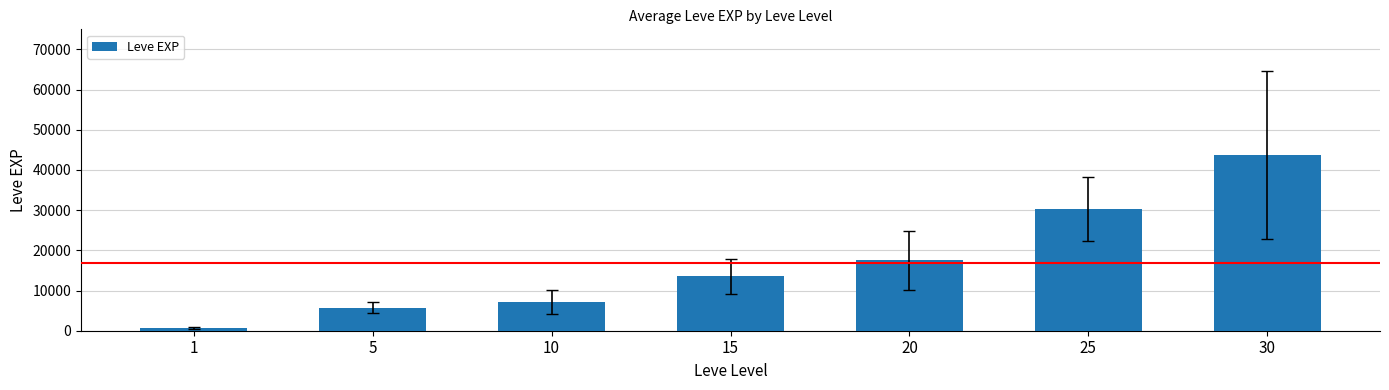

Which label corresponds to the largest value in the chart?

30